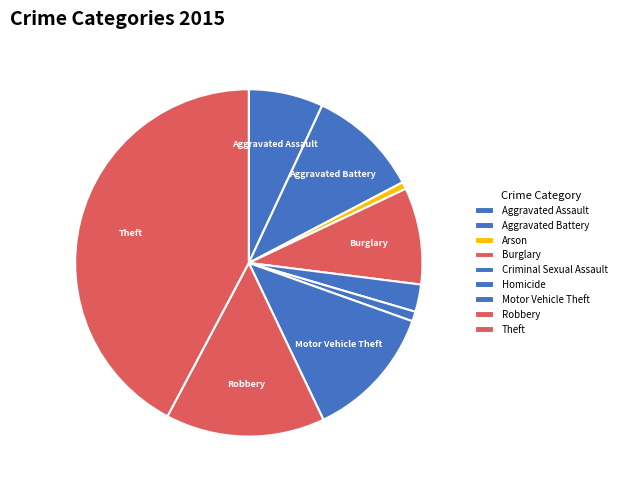

The Aggravated Assault slice represents 1% of the pie. True or false?

False